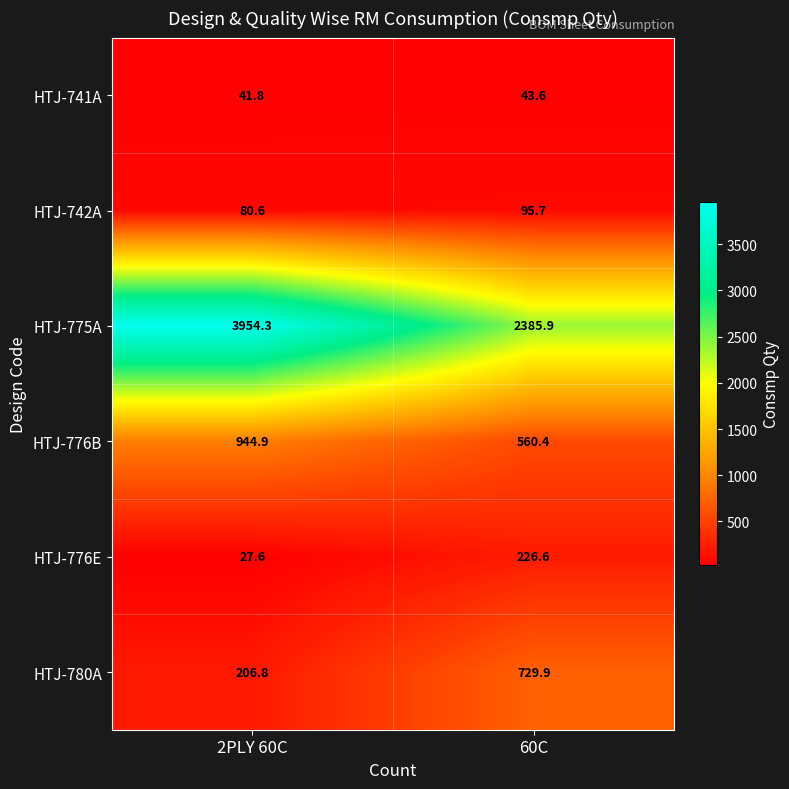

At which label does HTJ-776B reach its minimum?

60C